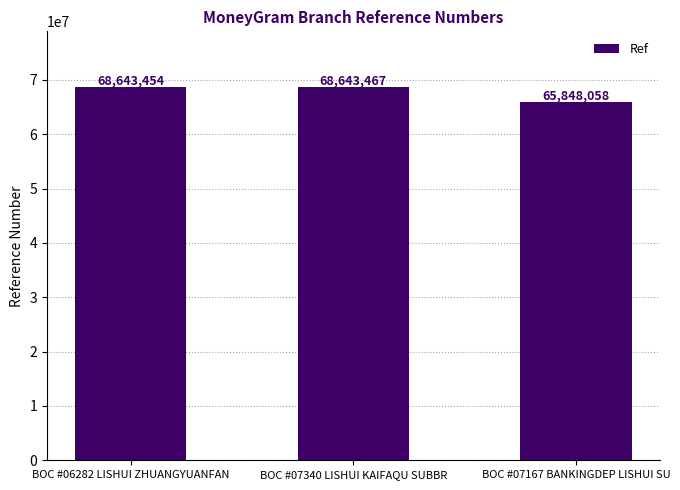

What is the ratio of the value at BOC #07167 BANKINGDEP LISHUI SU to the value at BOC #06282 LISHUI ZHUANGYUANFAN?

1.0